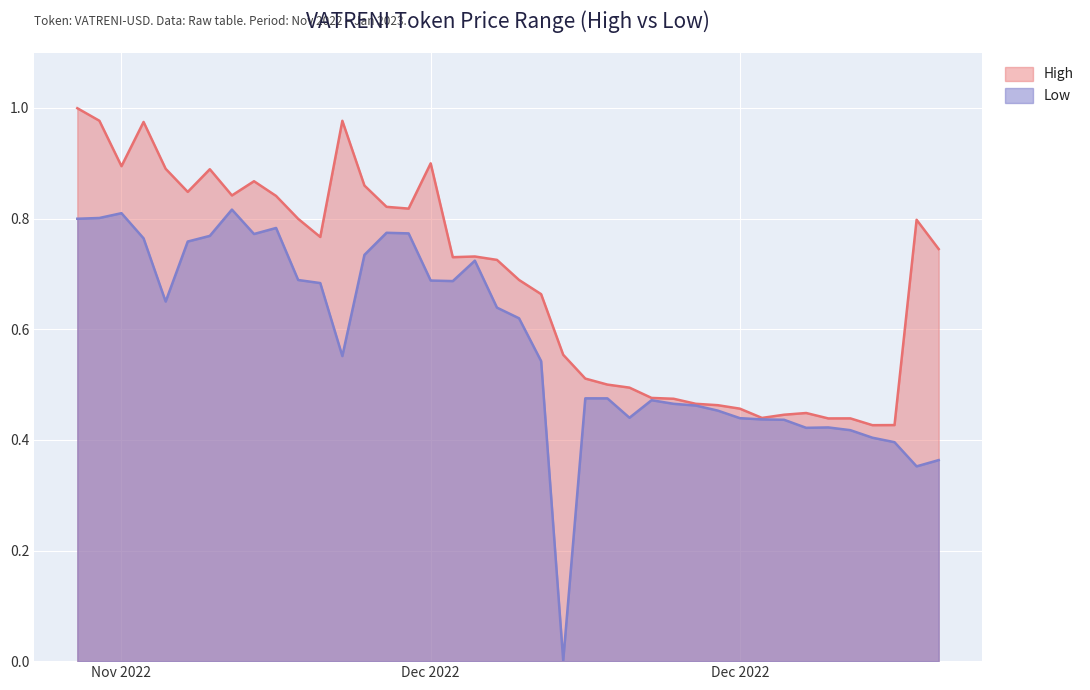

What is the greatest value displayed?

1.0